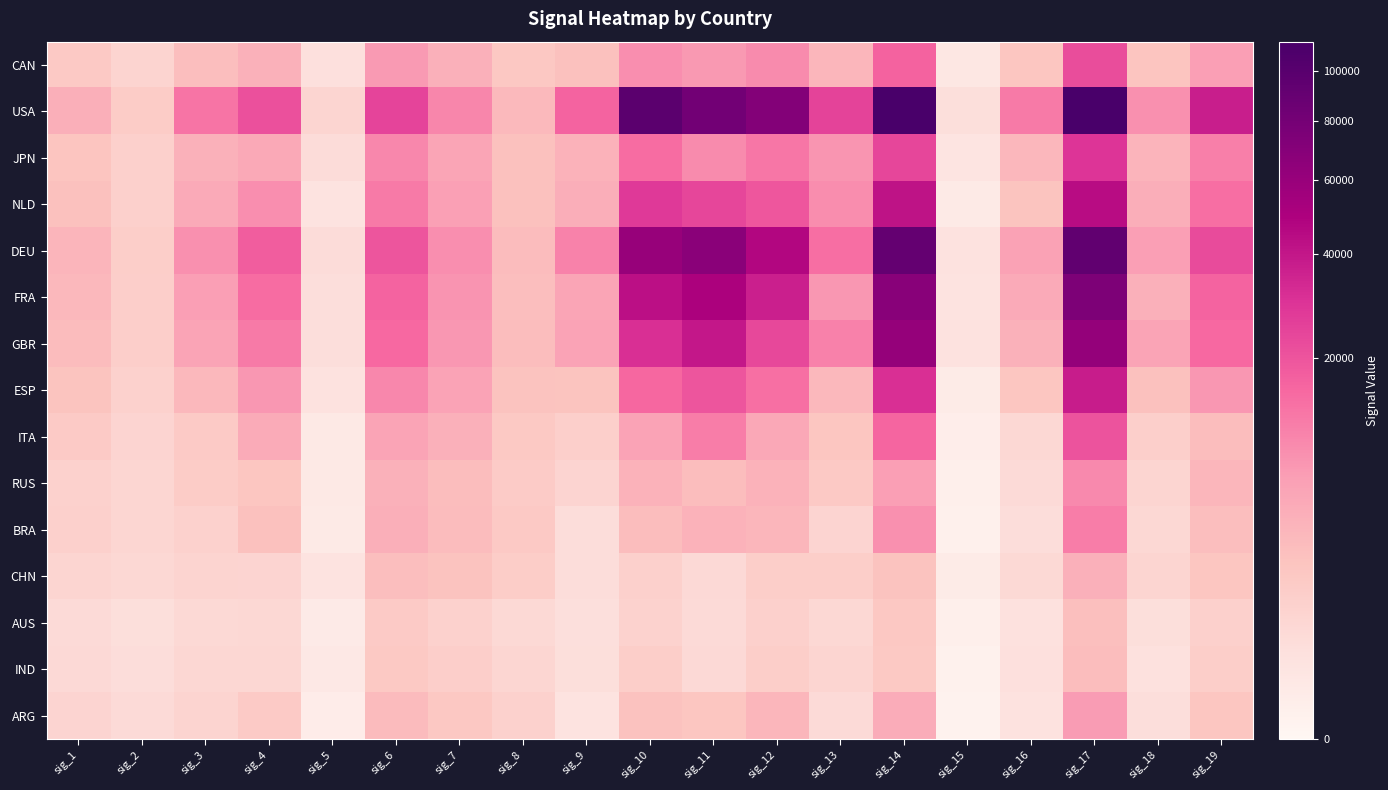

Between sig_14 and sig_8, which is larger?

sig_14